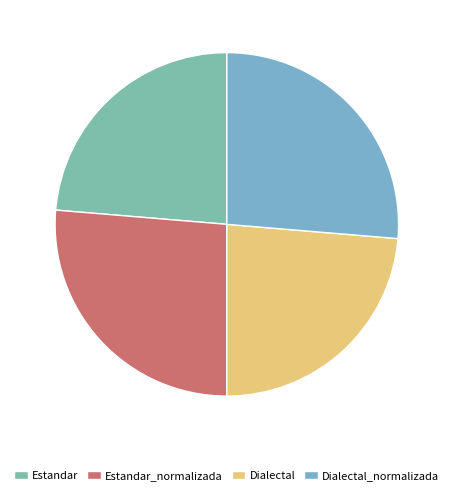

How many slices are in this pie chart?

4